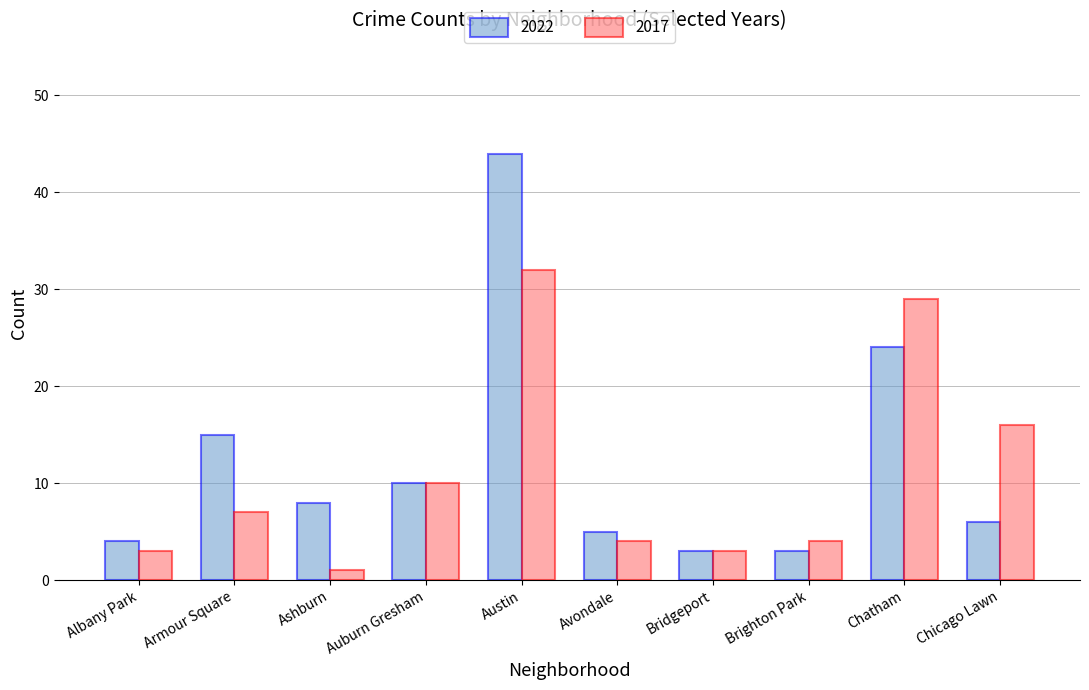

Reading left to right, what are all the values shown in this chart?

2022: Albany Park=4	Armour Square=15	Ashburn=8	Auburn Gresham=10	Austin=44	Avondale=5	Bridgeport=3	Brighton Park=3	Chatham=24	Chicago Lawn=6
2017: Albany Park=3	Armour Square=7	Ashburn=1	Auburn Gresham=10	Austin=32	Avondale=4	Bridgeport=3	Brighton Park=4	Chatham=29	Chicago Lawn=16